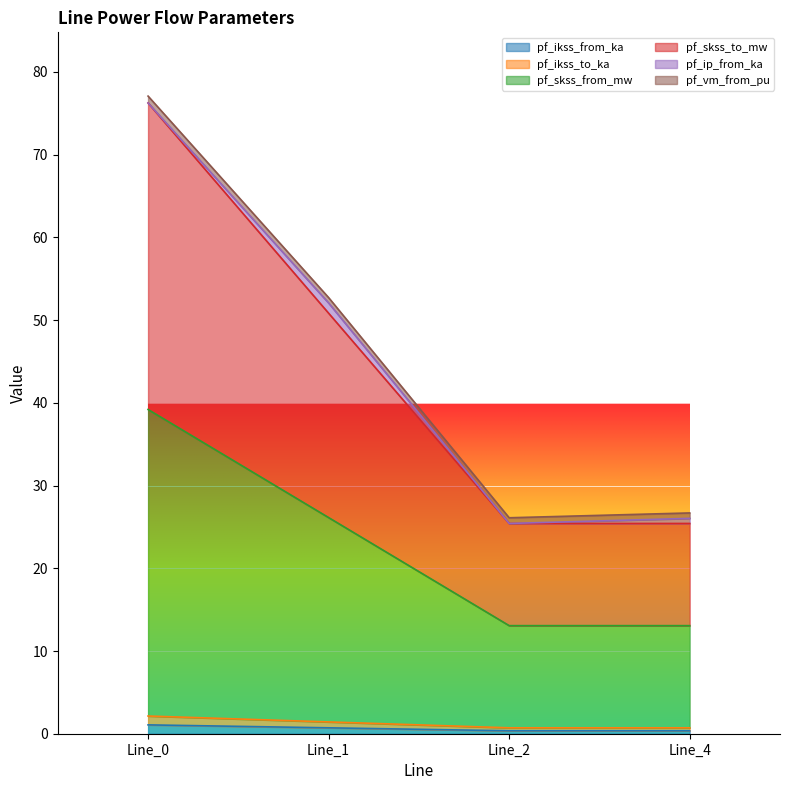

What is the sum of all pf_skss_to_mw values?

177.9